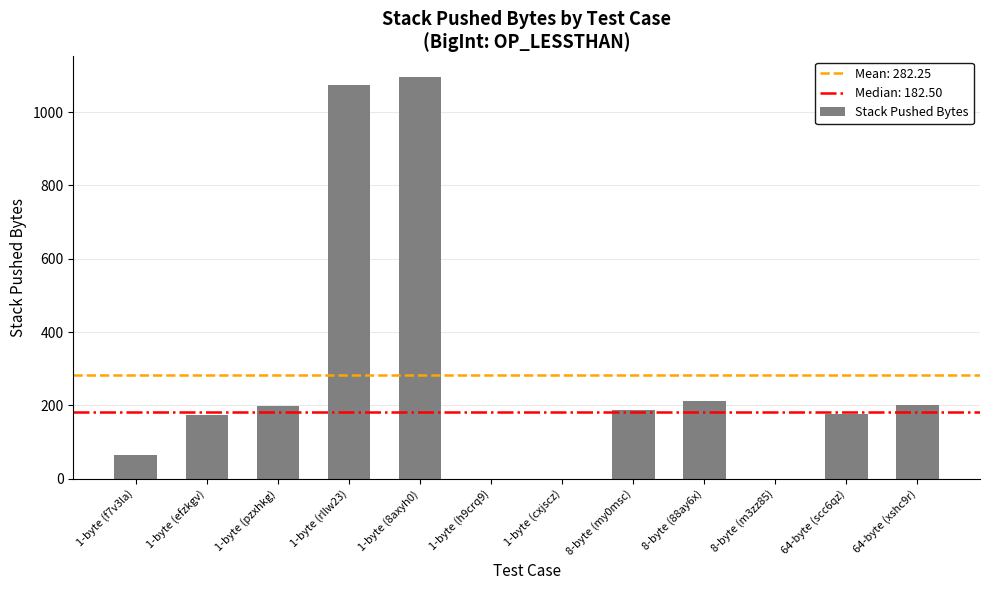

What is the greatest value displayed?

1097